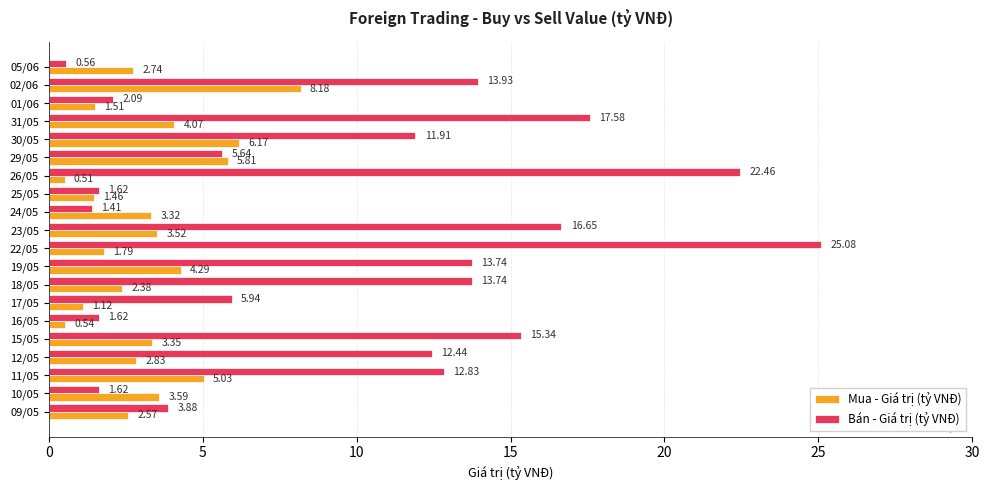

What is the sum of all Mua - Giá trị (tỷ VNĐ) values?

64.8